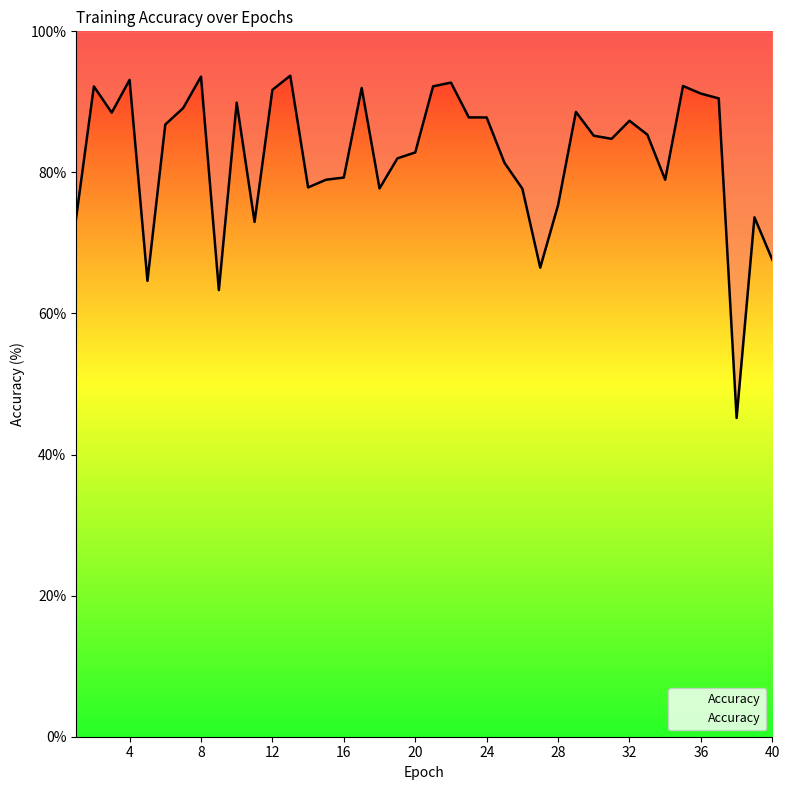

What is the maximum value shown in the chart?

93.7